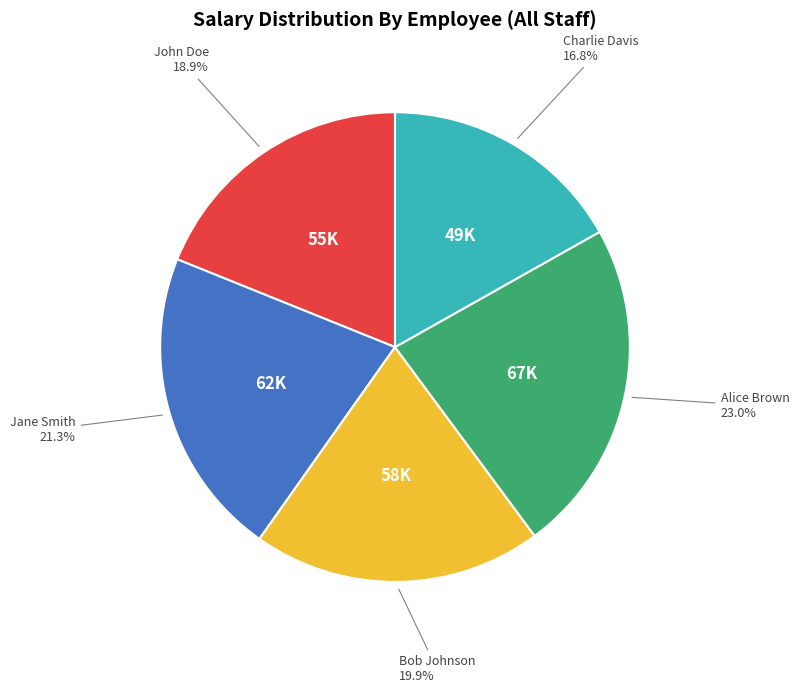

Is there any slice that represents more than half of the pie?

No